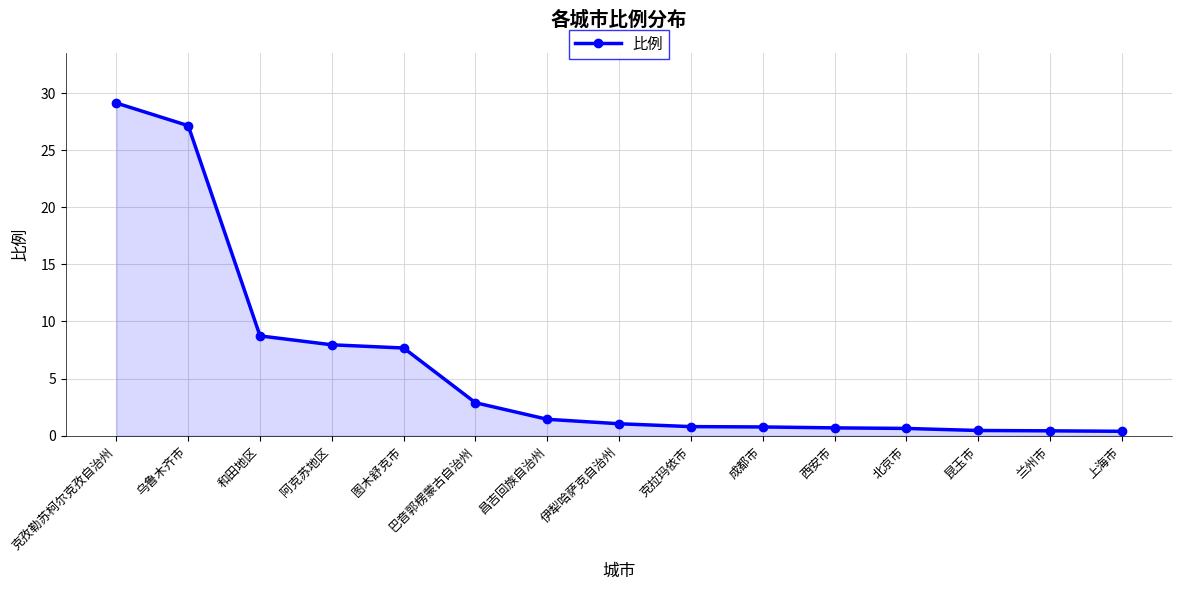

What is the sum of the values at 和田地区 and 北京市?

9.4